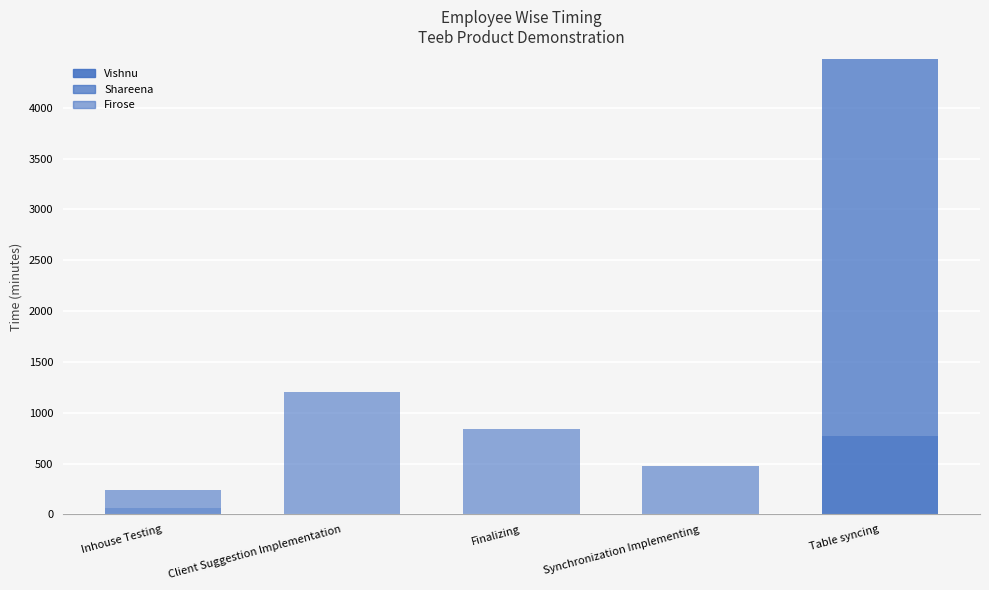

Are the bars grouped side by side (vs. stacked)?

No